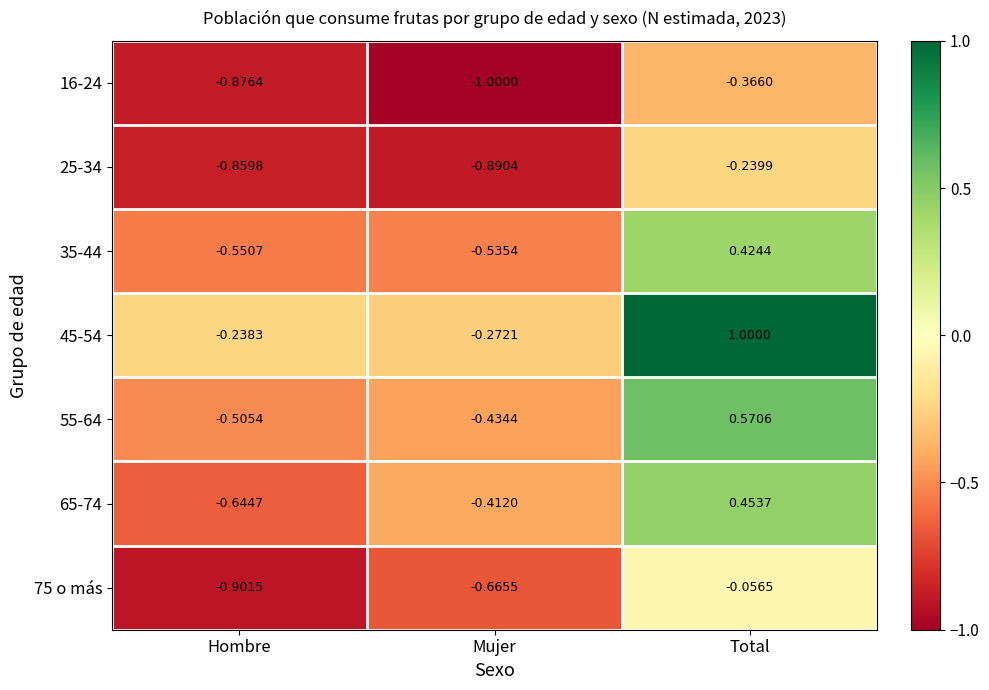

At which category is the sum across all series the highest?

Total